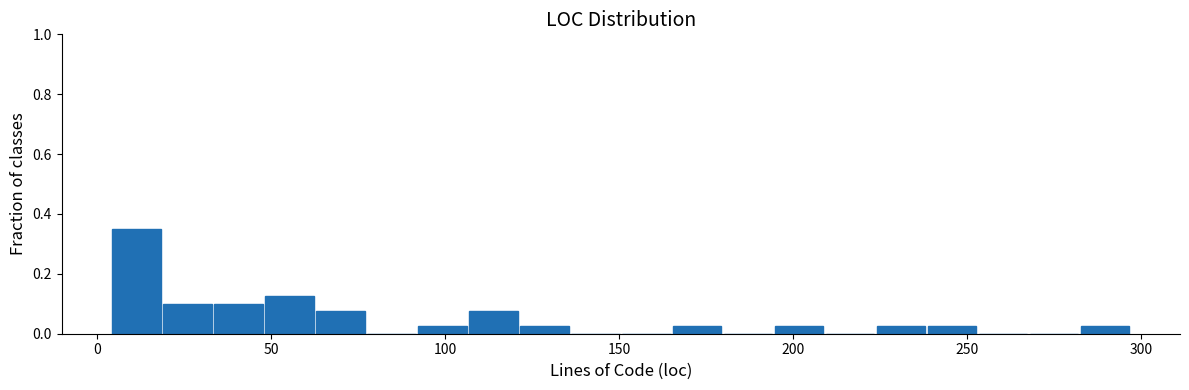

Read against the x-axis, roughly where is the centre of the tallest bar?

10